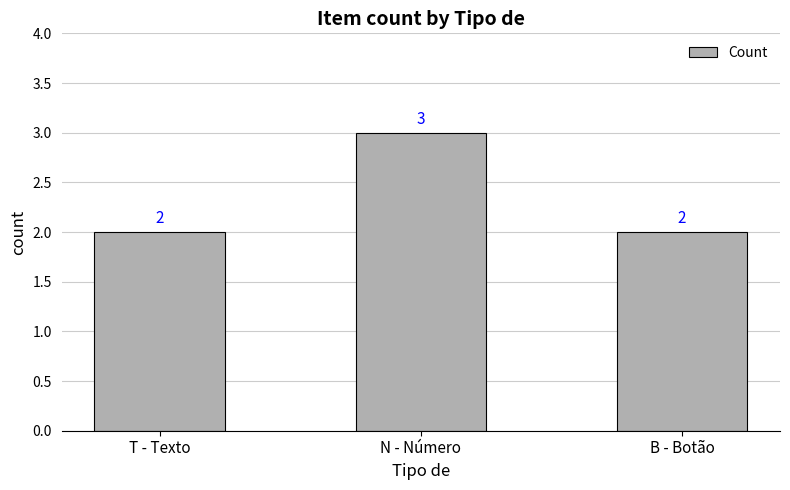

Count the values in the range 2 to 3.

3